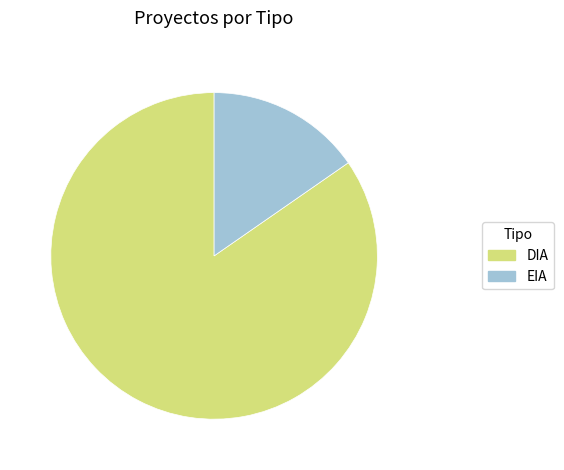

Is it true that DIA is 75% of the pie?

False